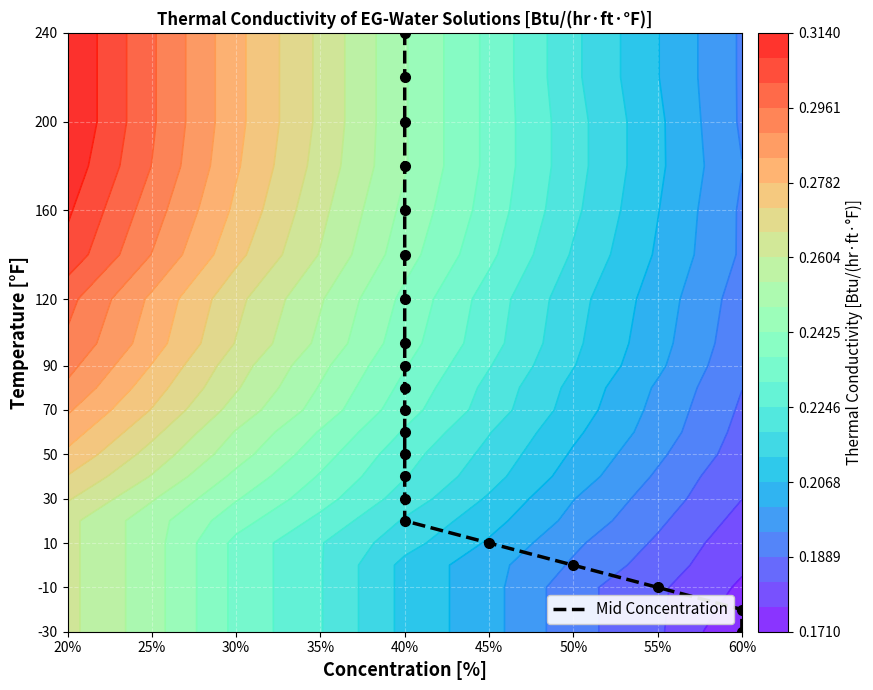

Which has a higher value, 40% or 40%?

40%